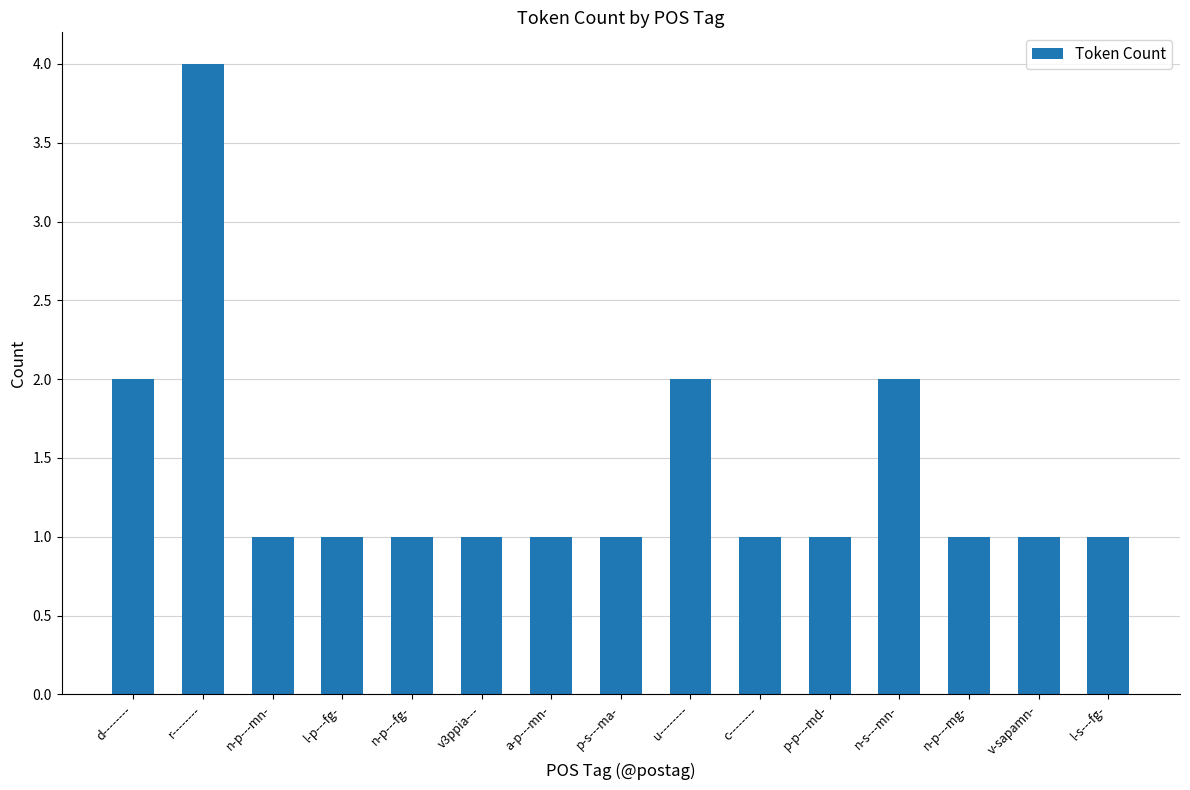

Reading right to left, what are all the values shown in this chart?

l-s---fg-=1	v-sapamn-=1	n-p---mg-=1	n-s---mn-=2	p-p---md-=1	c--------=1	u--------=2	p-s---ma-=1	a-p---mn-=1	v3ppia---=1	n-p---fg-=1	l-p---fg-=1	n-p---mn-=1	r--------=4	d--------=2